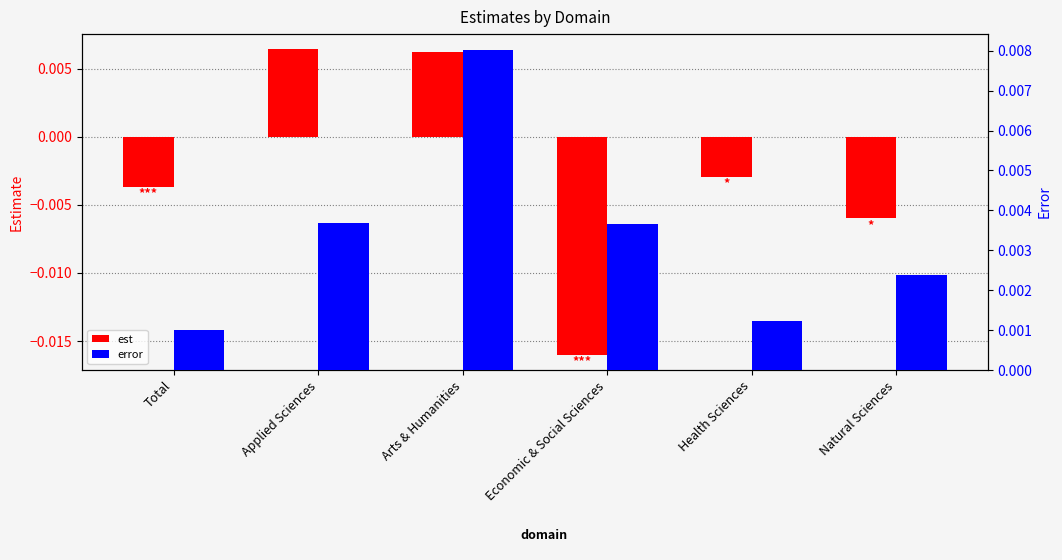

How many error values are between 0 and 1?

6